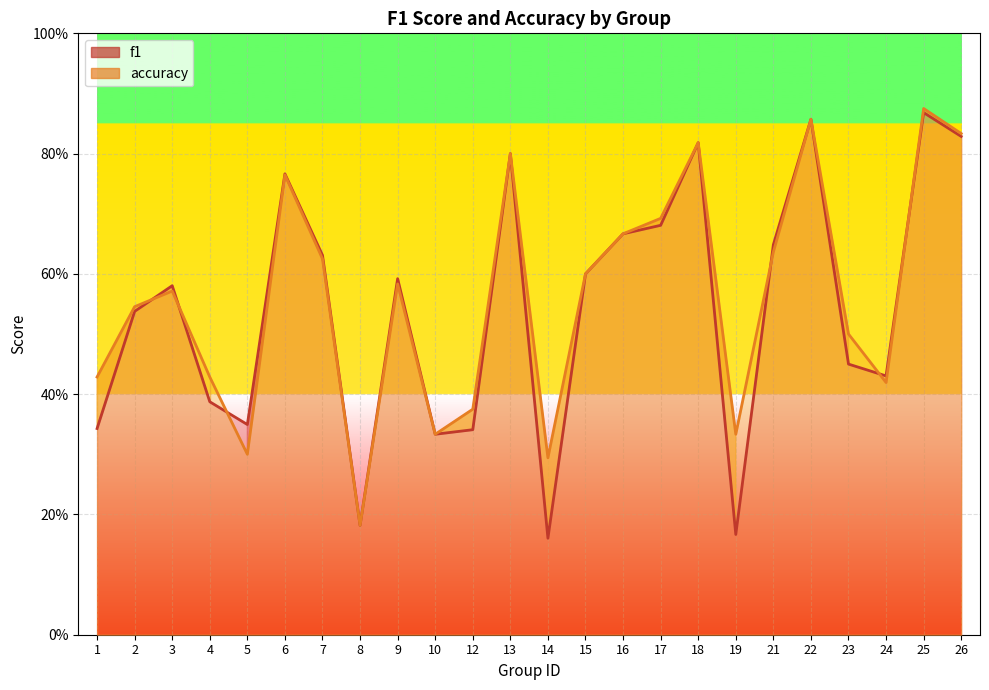

Which category has the lowest value in the f1 series?

14